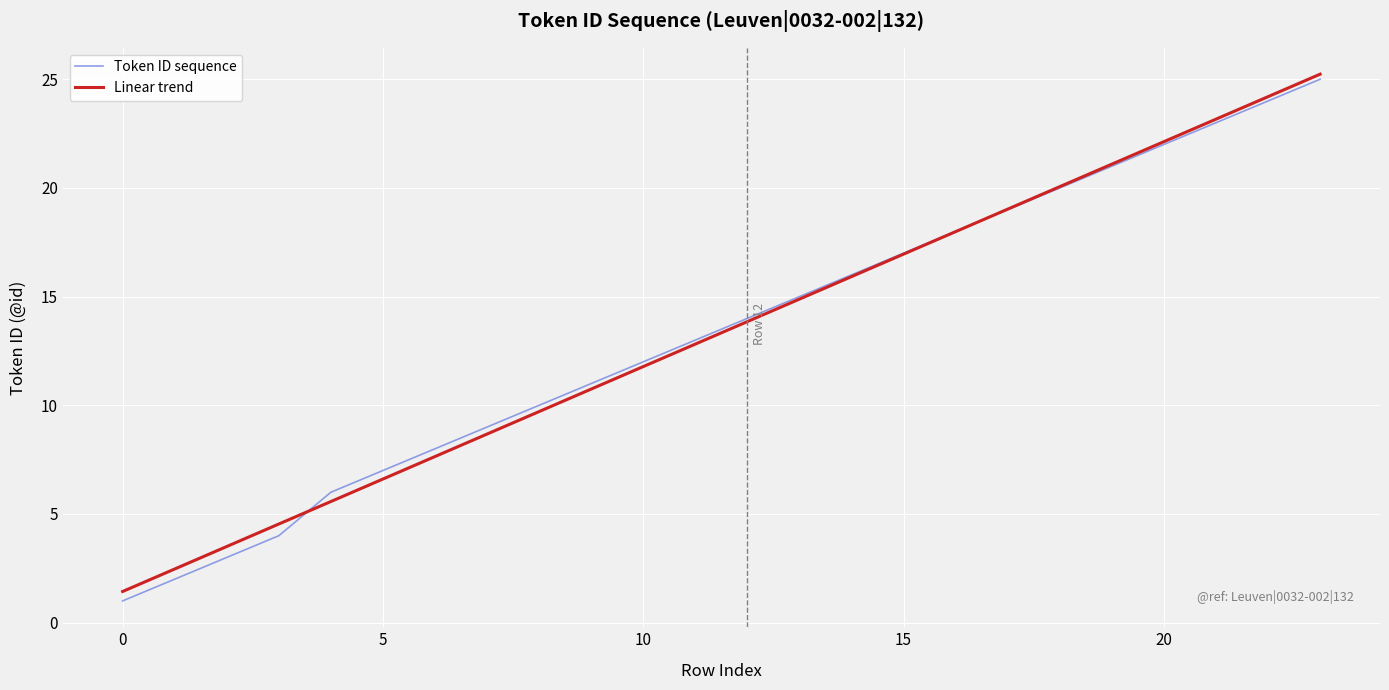

What is the lowest value of the Linear trend series?

1.4